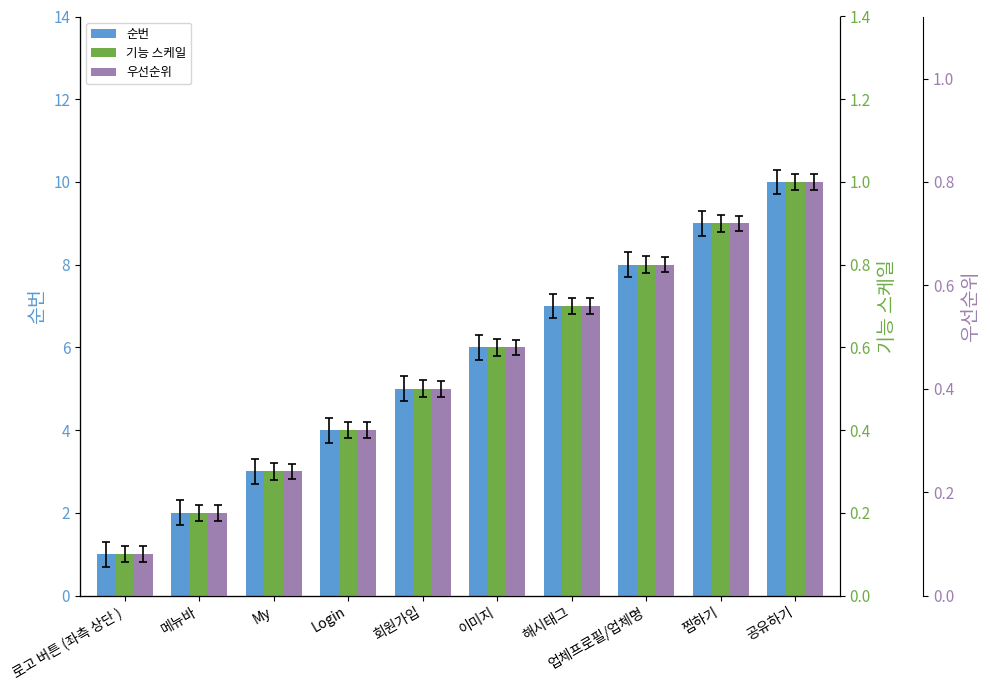

The value of 순번 at Login is 2.3. True or false?

False